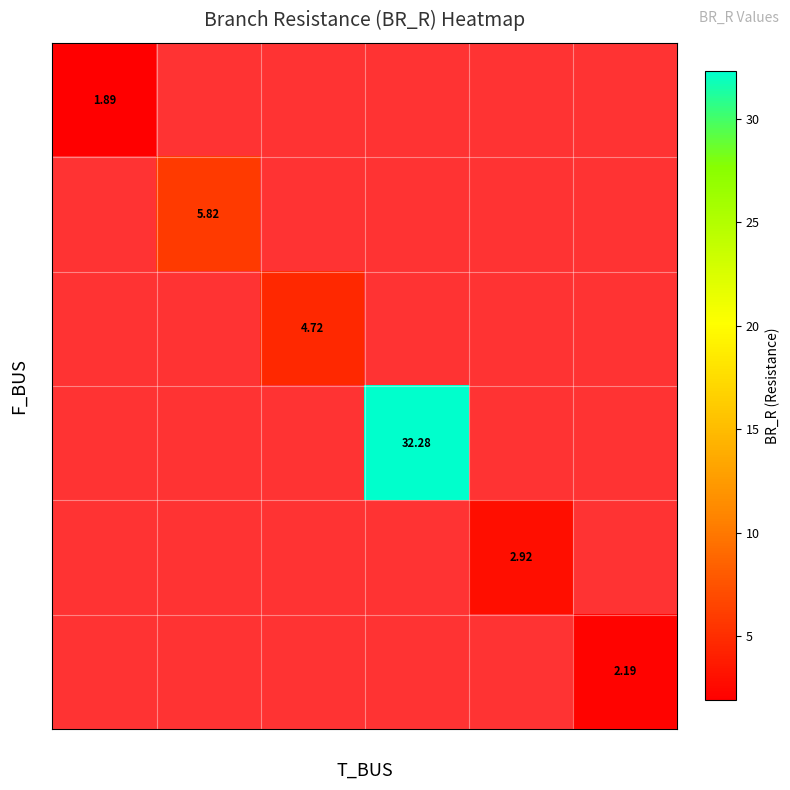

Which has a higher value, 5 or 4?

5